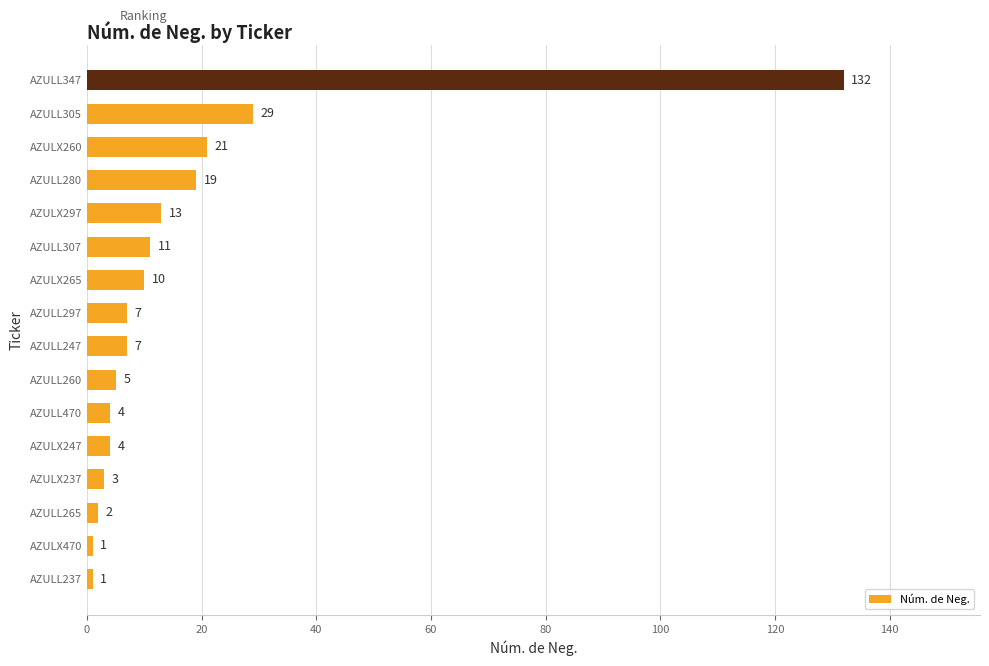

What is the change in value from AZULL247 to AZULL347?

+125